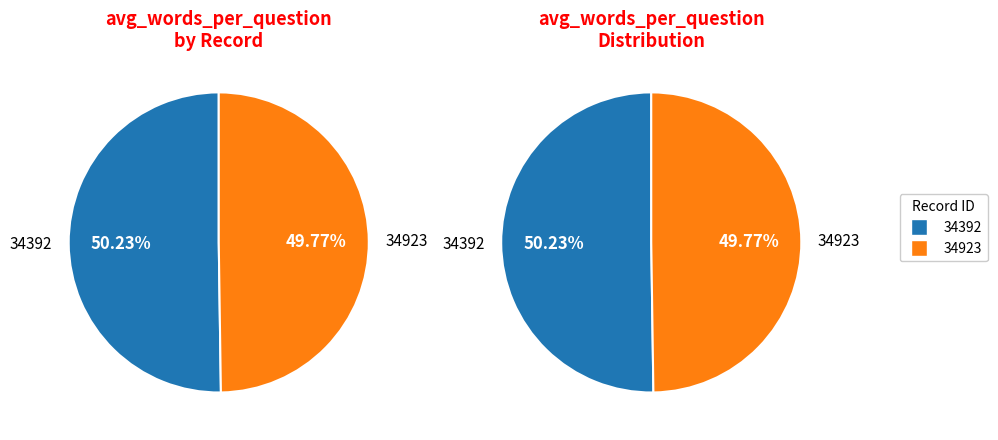

Does 34923 represent more than half of the total?

No